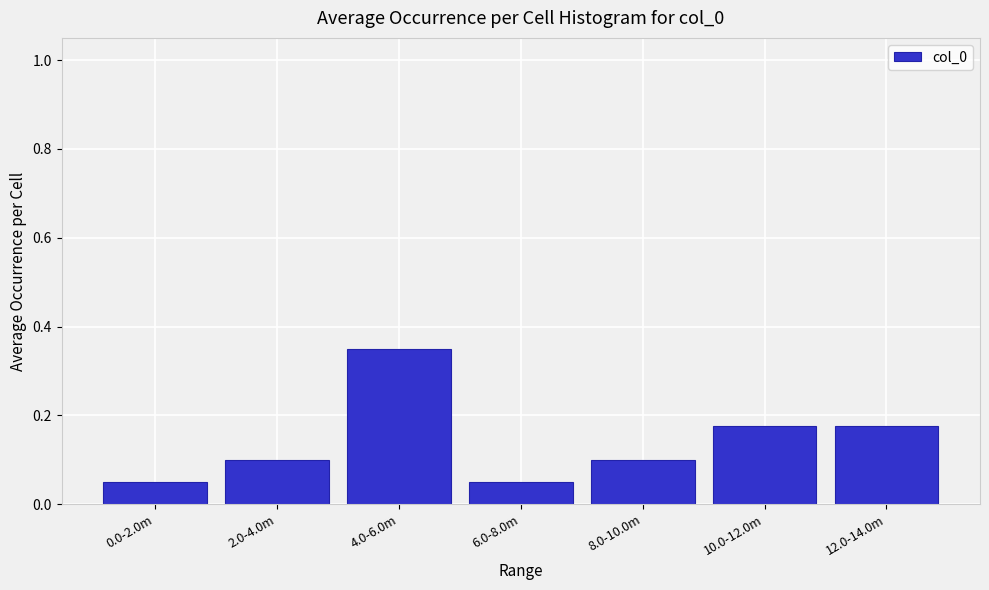

What is the label of the 3rd bar from the left?

4.0-6.0m